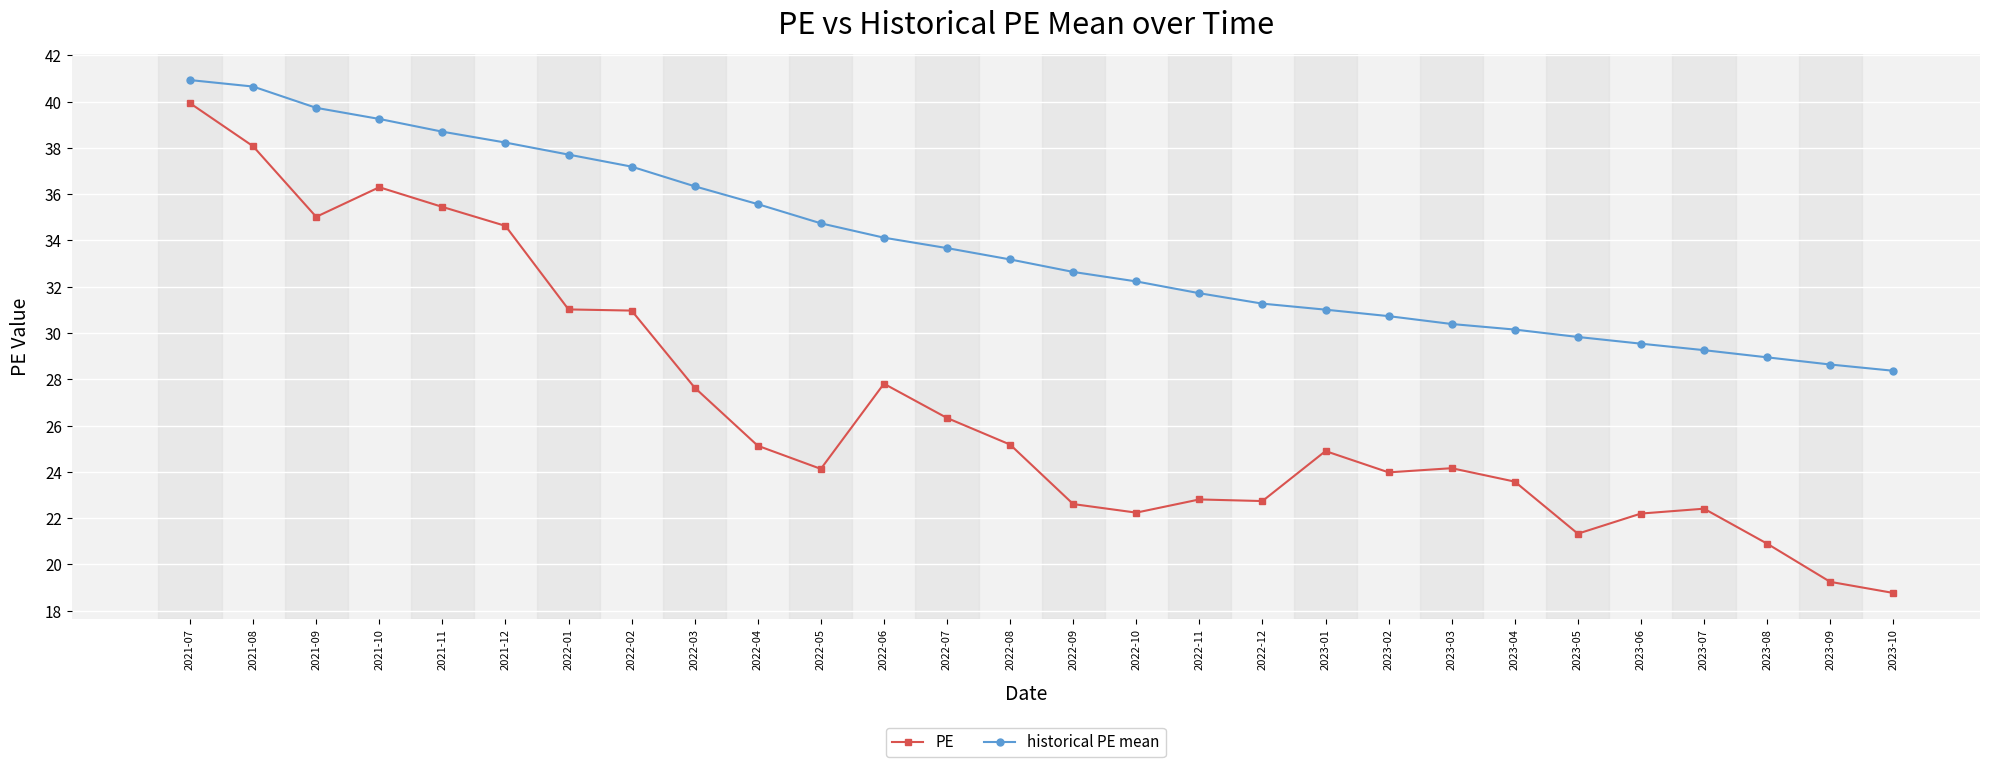

What is the sum of the historical PE mean values at 2022-10 and 2023-08?

61.2